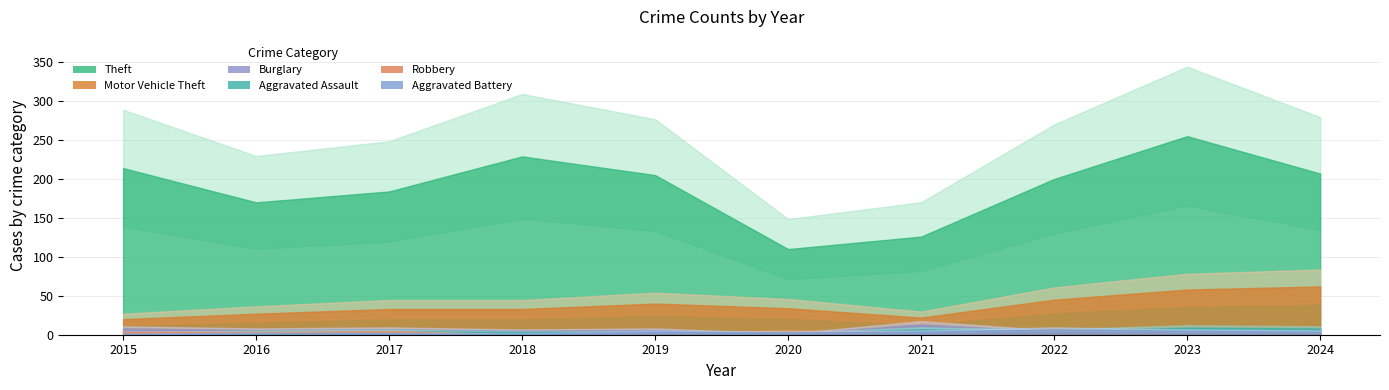

True or false: Aggravated Battery and Theft intersect in this chart.

False